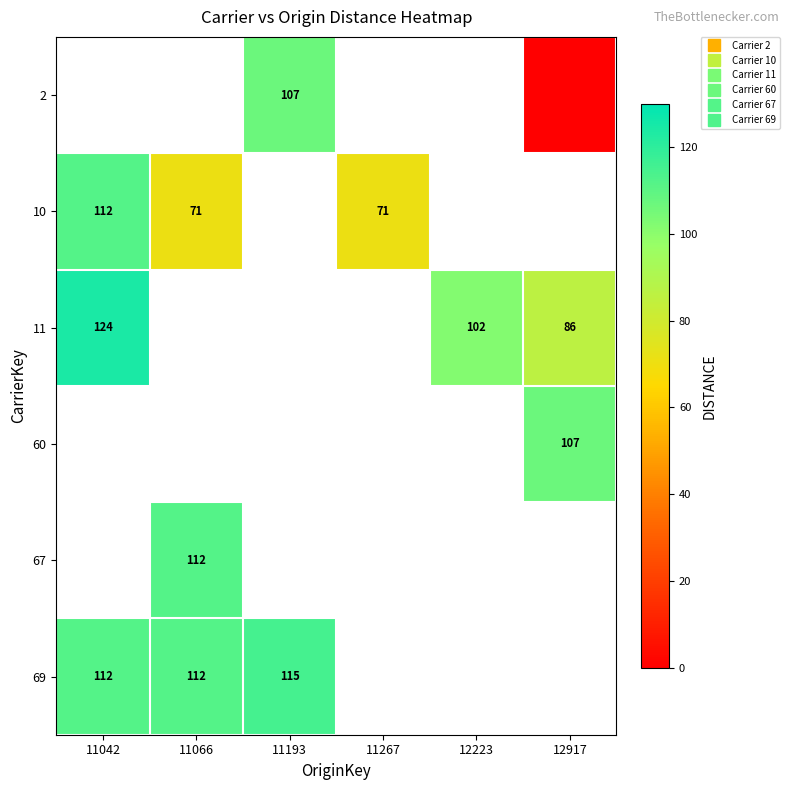

Between 11066 and 11267, which series saw the biggest shift?

10